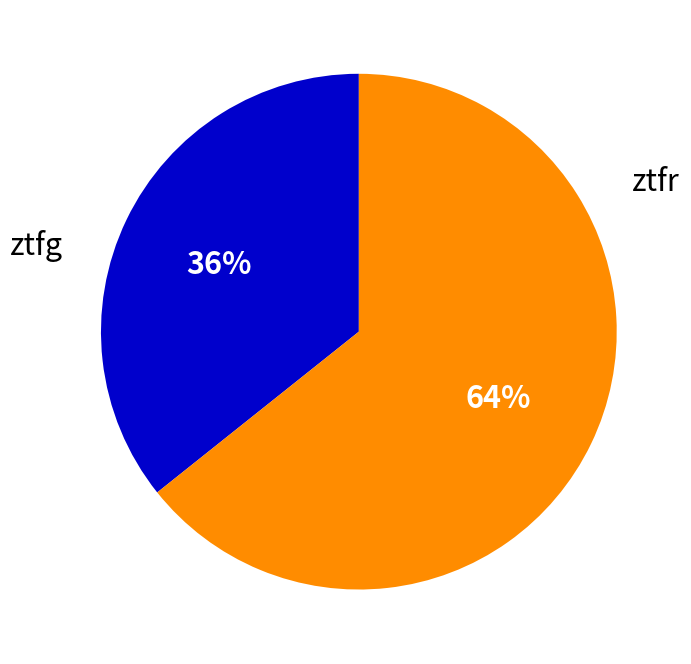

Is there a majority slice in this chart?

Yes